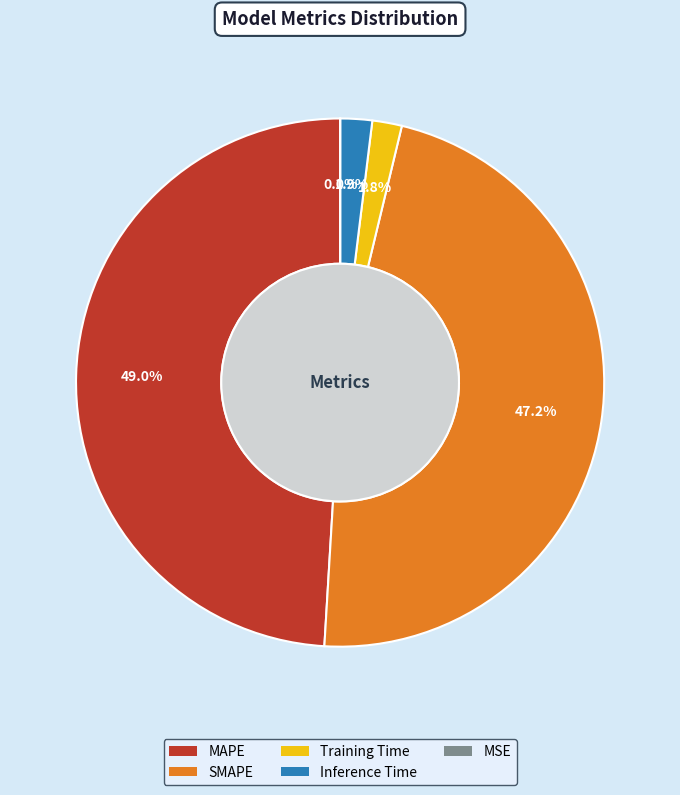

How much of the chart is everything except SMAPE?

52.8%